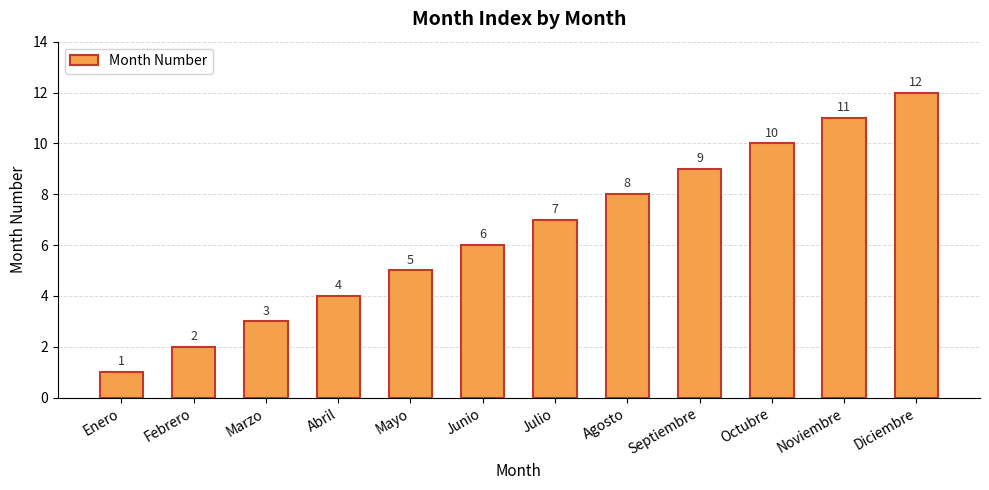

What is the ratio of the value at Septiembre to the value at Enero?

9.0